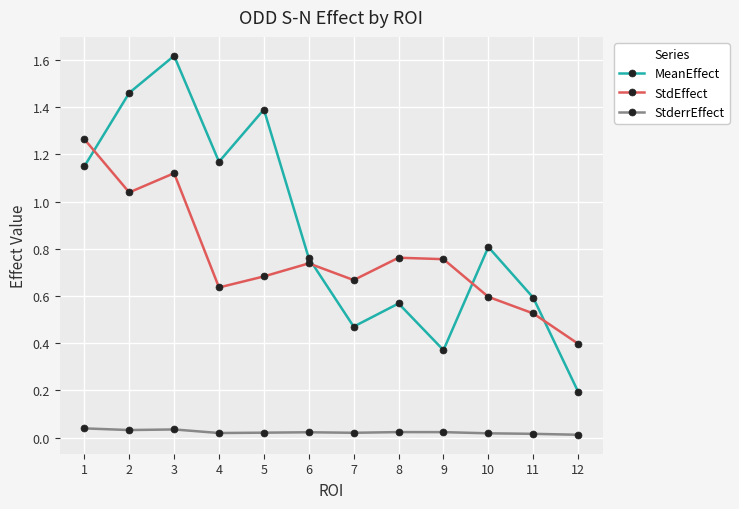

Rank the categories by MeanEffect value from lowest to highest.

12, 9, 7, 8, 11, 6, 10, 1, 4, 5, 2, 3